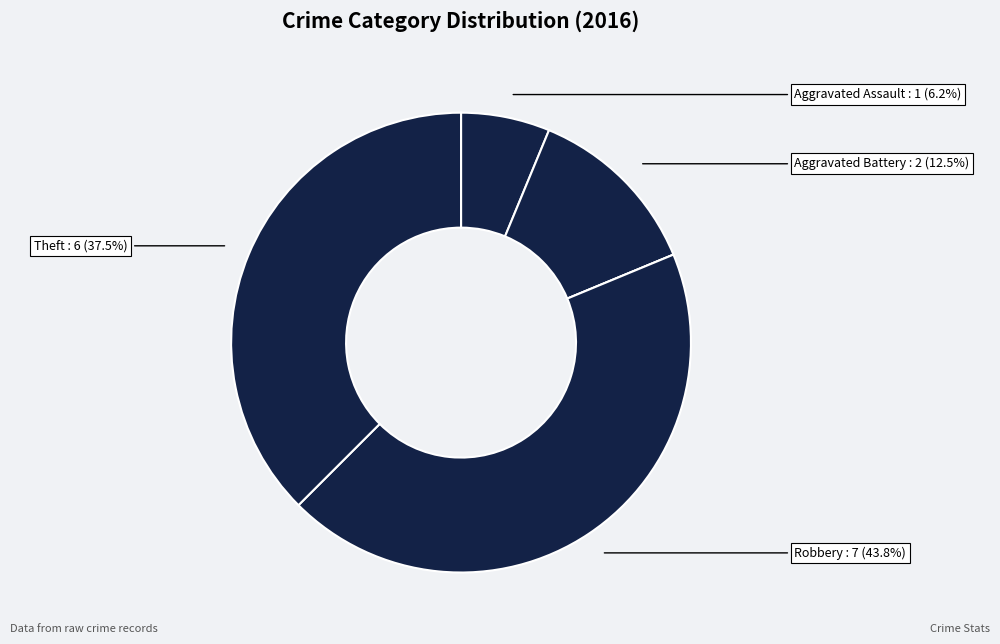

Does any single category account for the majority?

No